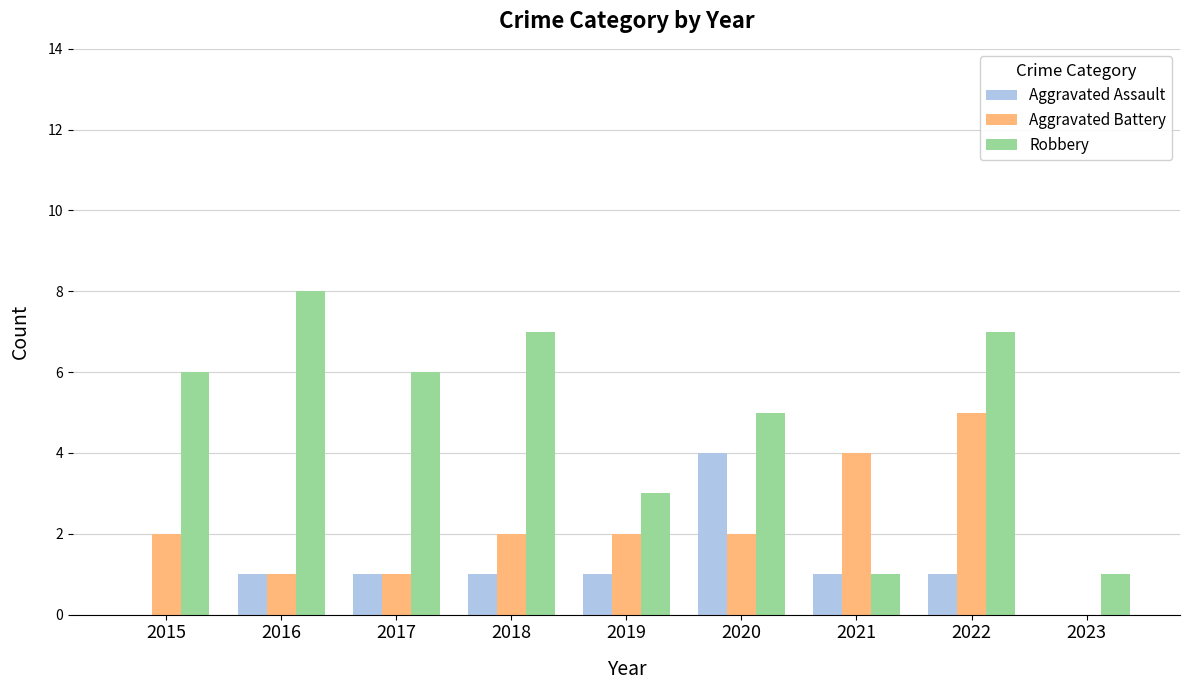

True or false: Aggravated Battery has a value of -2 at 2023.

False